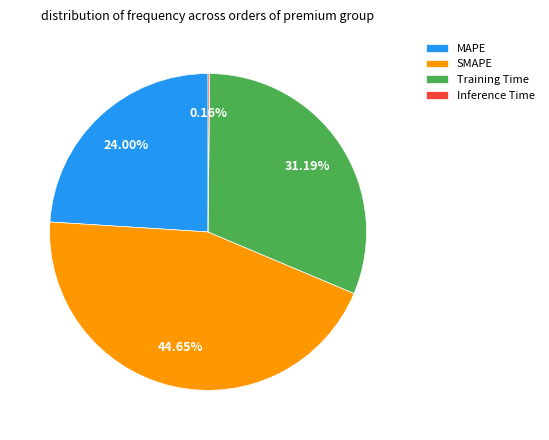

To the nearest percent, what is the combined percentage of Training Time and MAPE?

55%